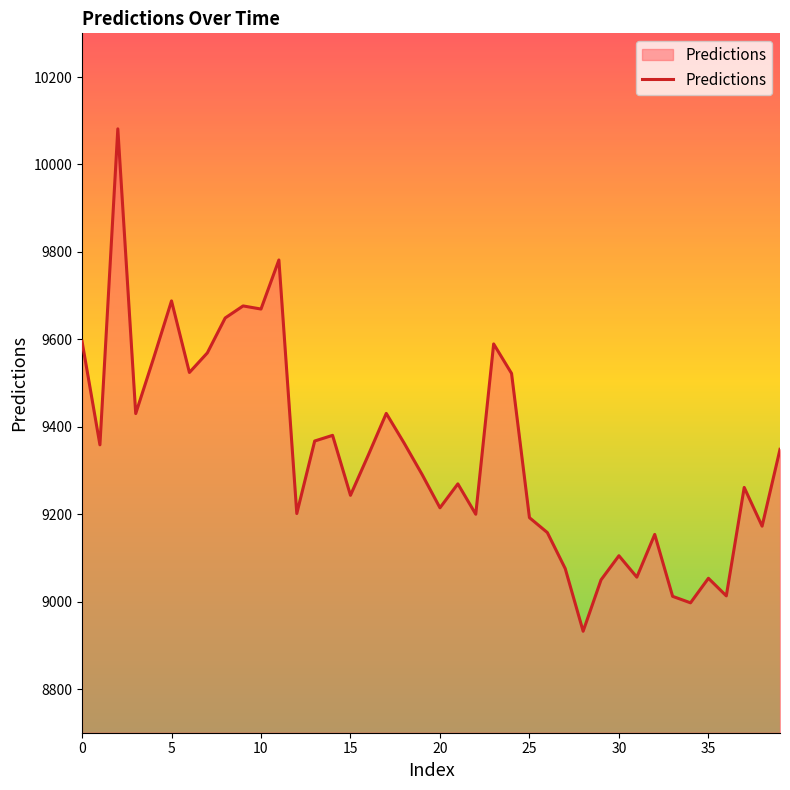

What is the greatest value displayed?

10081.5